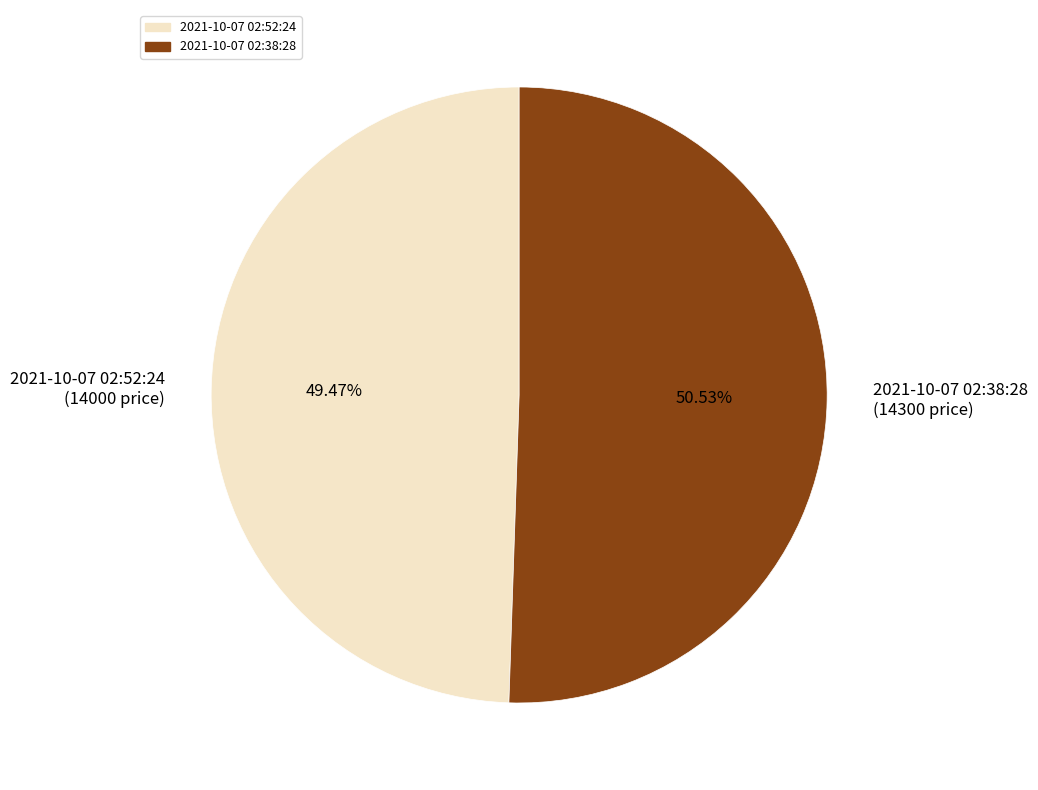

Which slice is the smallest?

2021-10-07 02:52:24